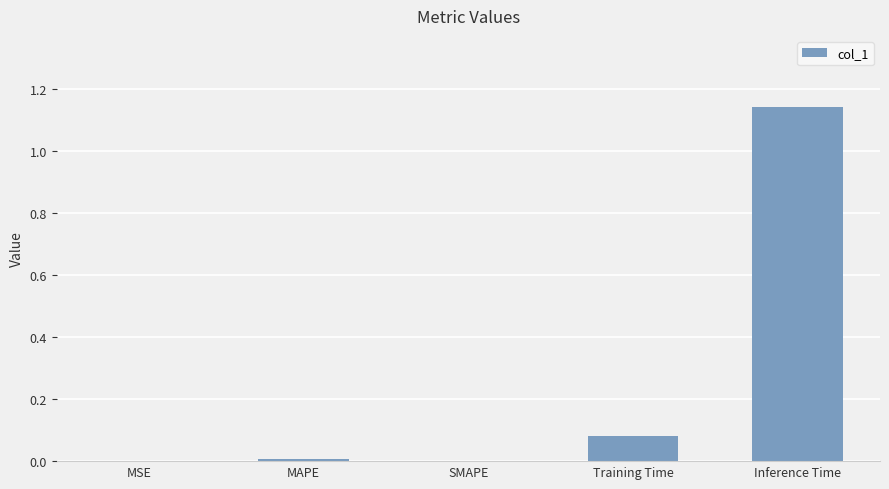

The chart shows a value of 0.0 at MAPE. True or false?

True